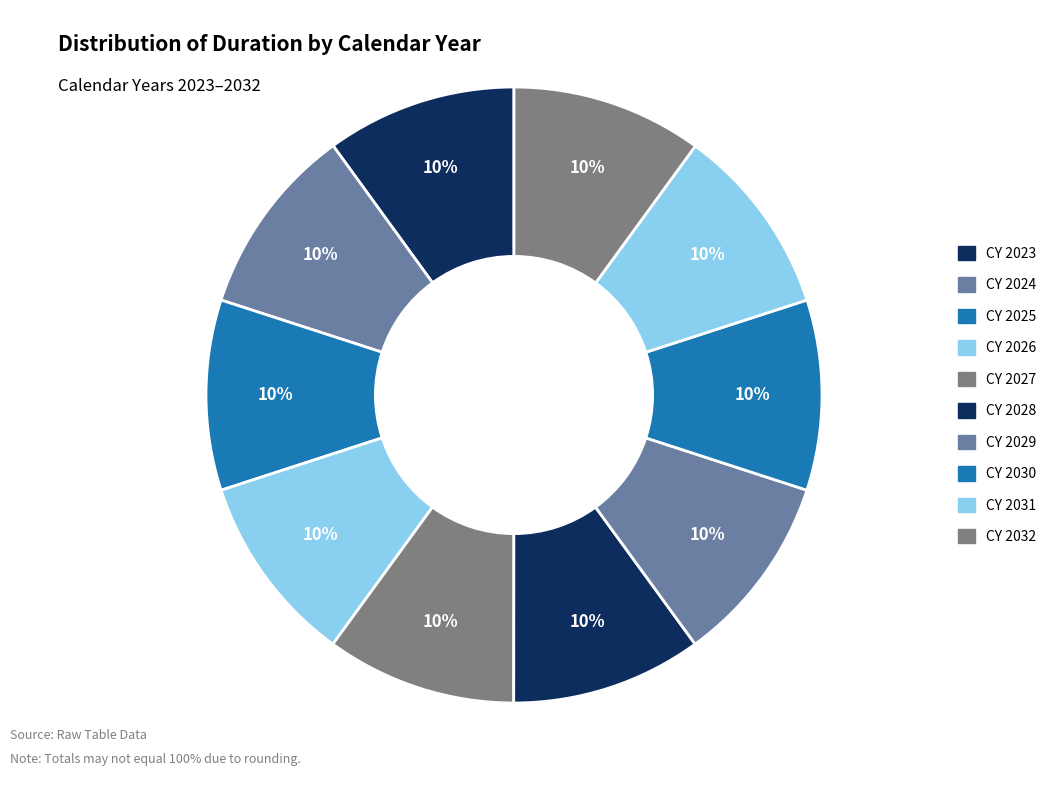

The CY 2031 slice represents 23% of the pie. True or false?

False